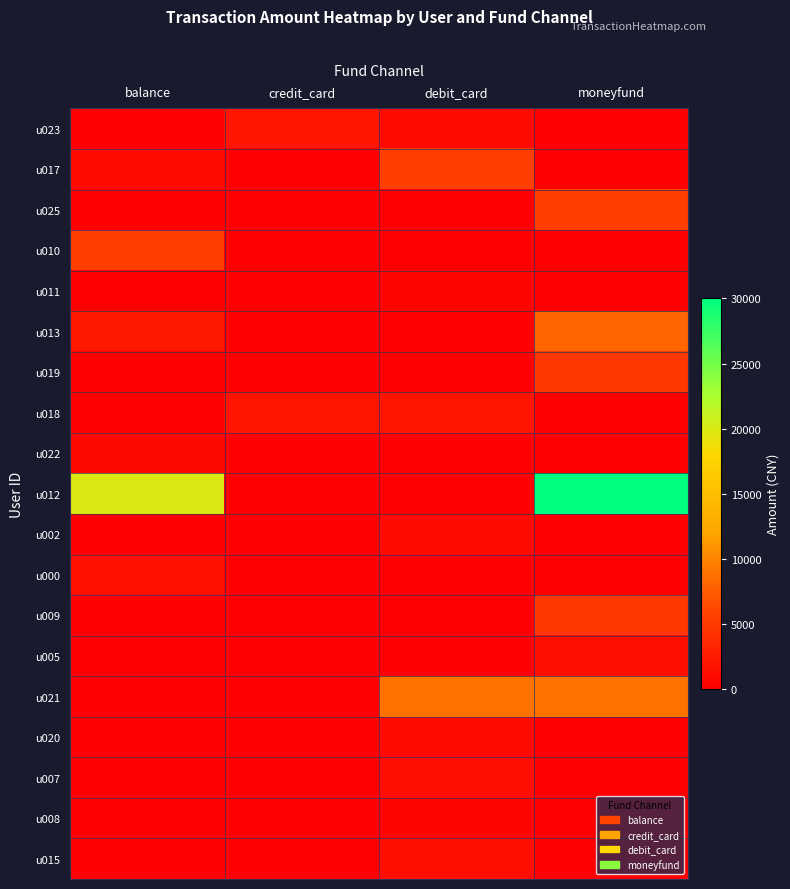

At which category is the sum across all series the highest?

moneyfund